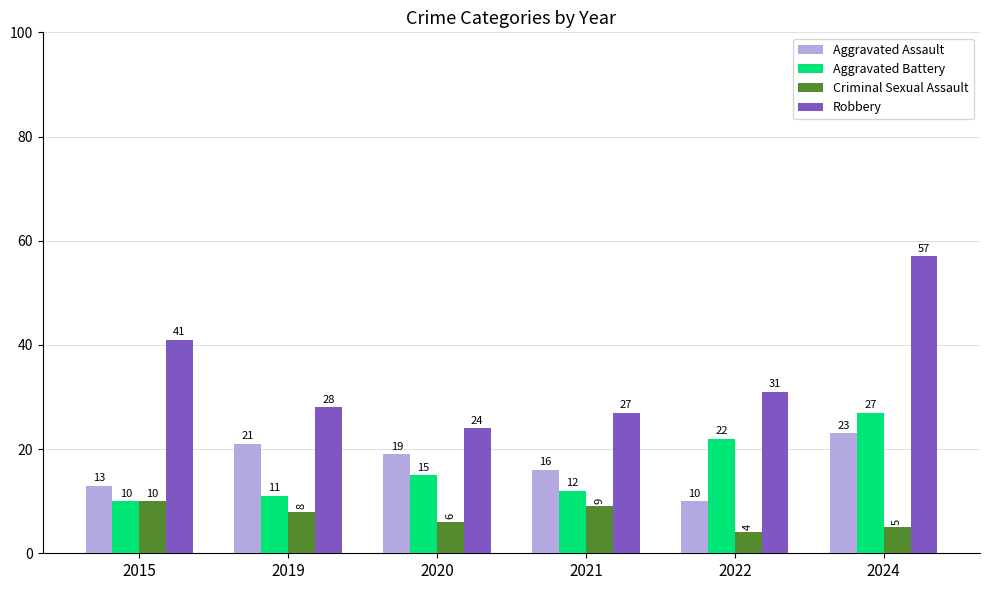

What is the average value of the Criminal Sexual Assault series?

7